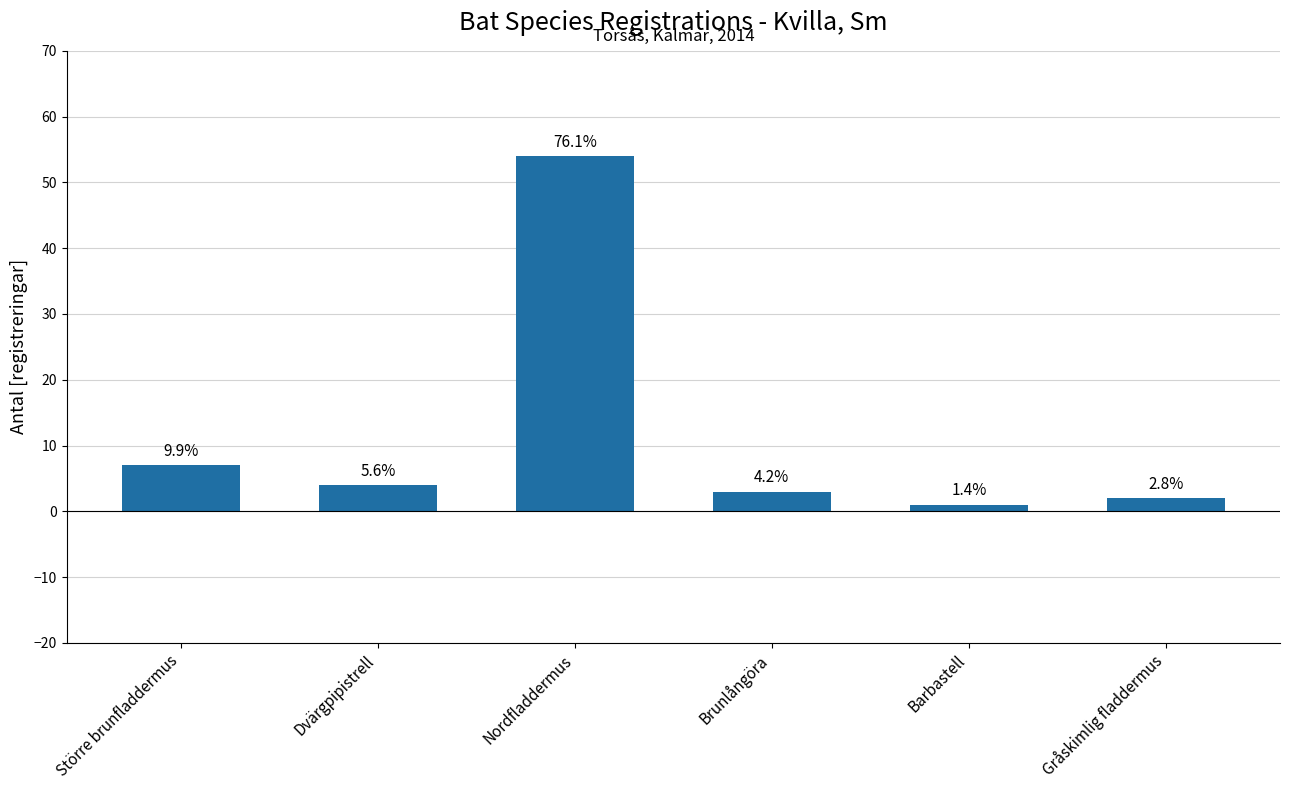

List the labels in order of value, largest first.

Nordfladdermus, Större brunfladdermus, Dvärgpipistrell, Brunlångöra, Gråskimlig fladdermus, Barbastell